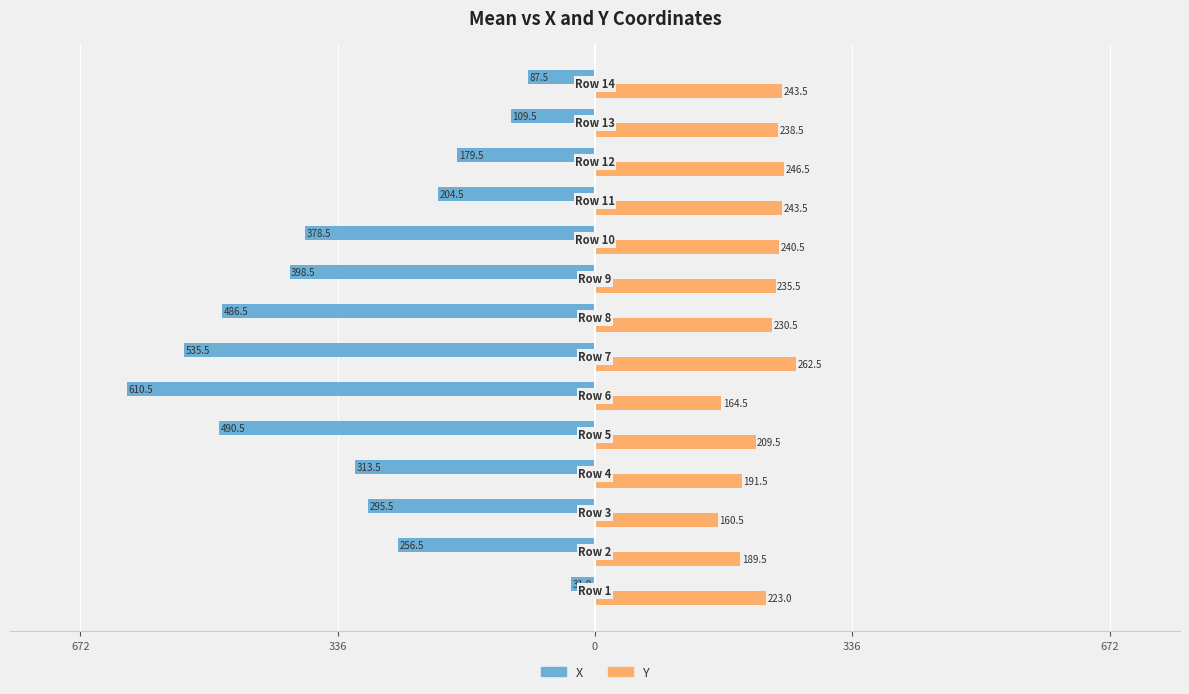

What are all the series names shown in the legend?

X, Y